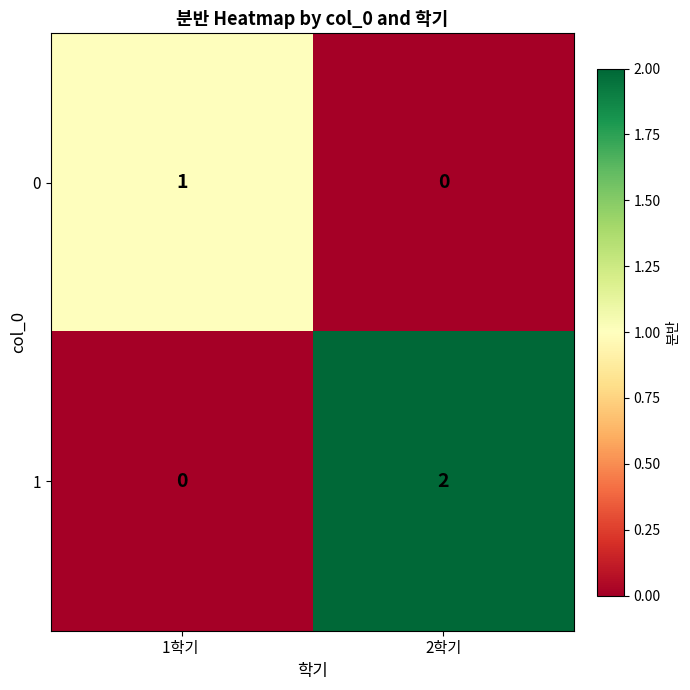

Reading left to right, transcribe all the data shown in this chart.

0: 1학기 =1	2학기=0
1: 1학기 =0	2학기=2